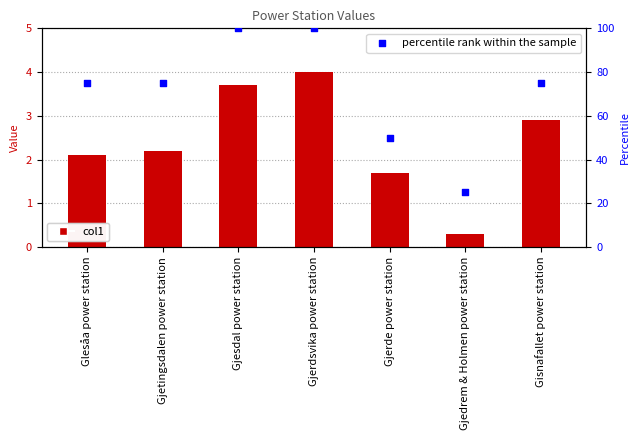

Which series contains the lowest Y value?

col1